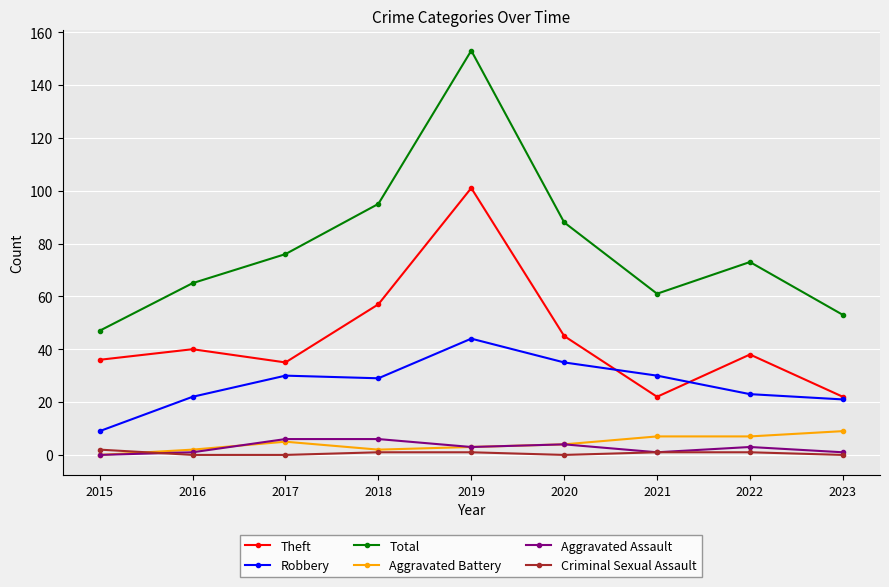

Which series changed the most between 2015 and 2018?

Total